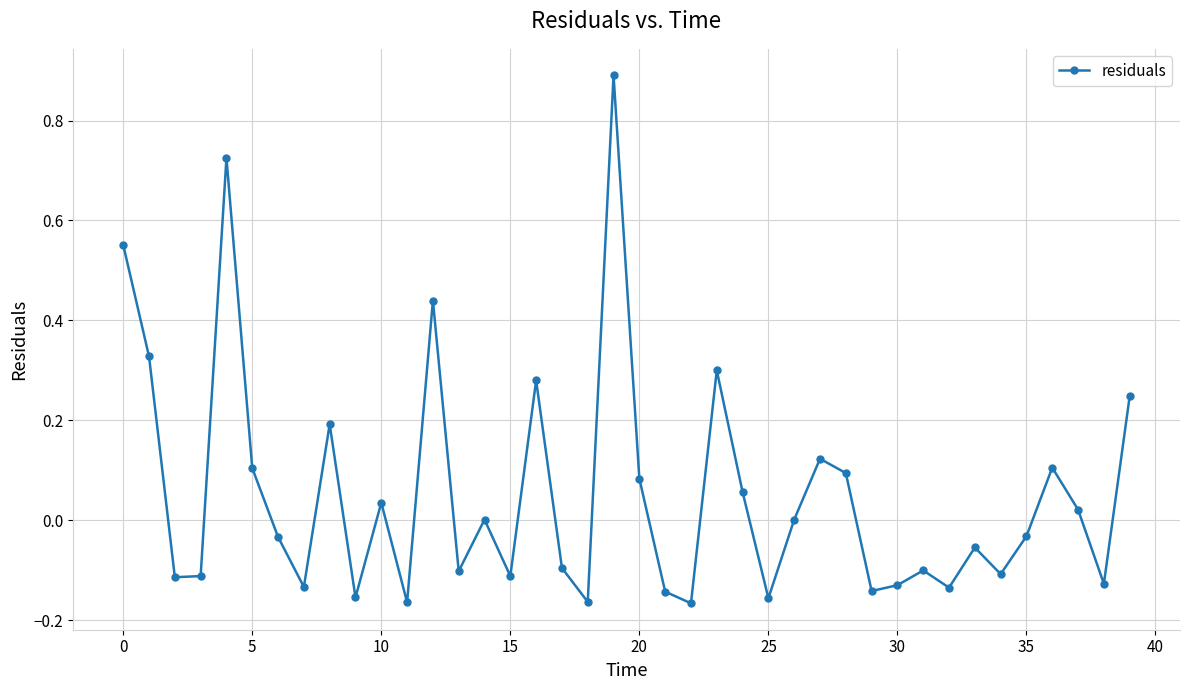

What is the greatest value displayed?

0.9